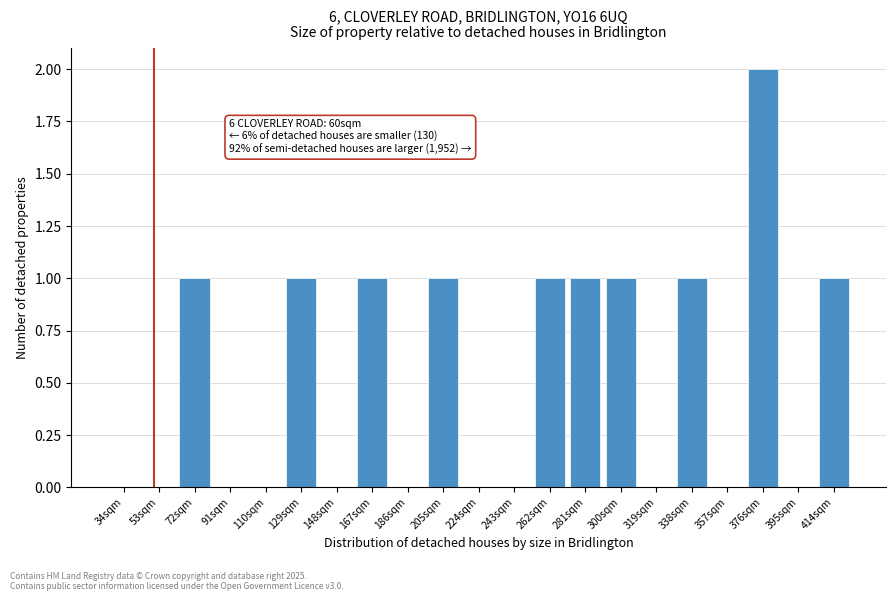

Reading right to left, what are all the values shown in this chart?

414sqm=1	395sqm=0	376sqm=2	357sqm=0	338sqm=1	319sqm=0	300sqm=1	281sqm=1	262sqm=1	243sqm=0	224sqm=0	205sqm=1	186sqm=0	167sqm=1	148sqm=0	129sqm=1	110sqm=0	91sqm=0	72sqm=1	53sqm=0	34sqm=0